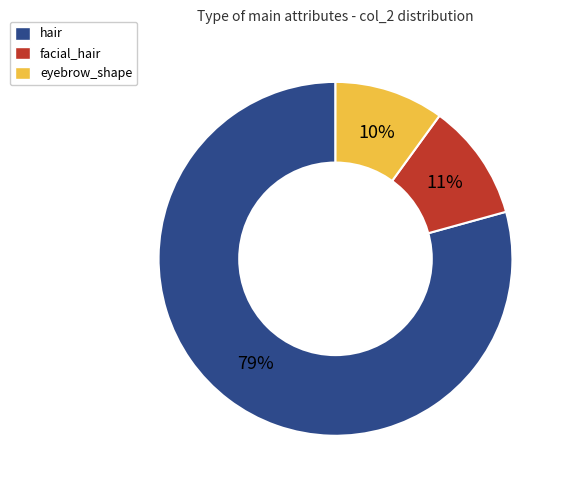

Is there any slice that represents more than half of the pie?

Yes